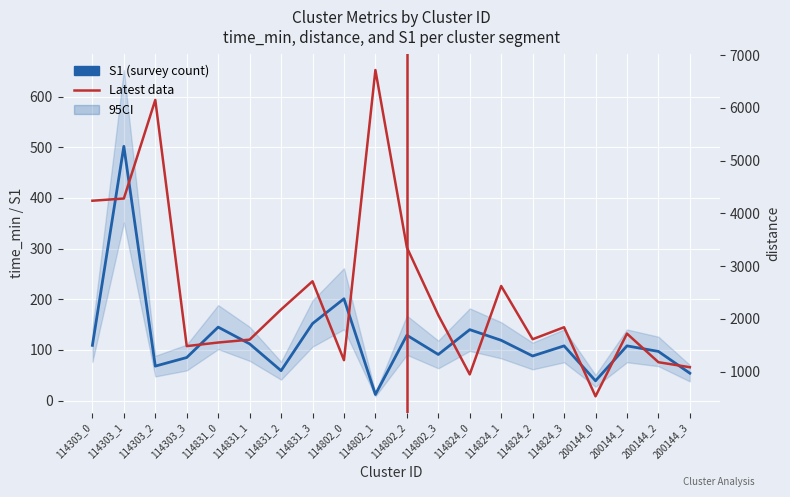

At which category is the sum across all series the highest?

114802_1